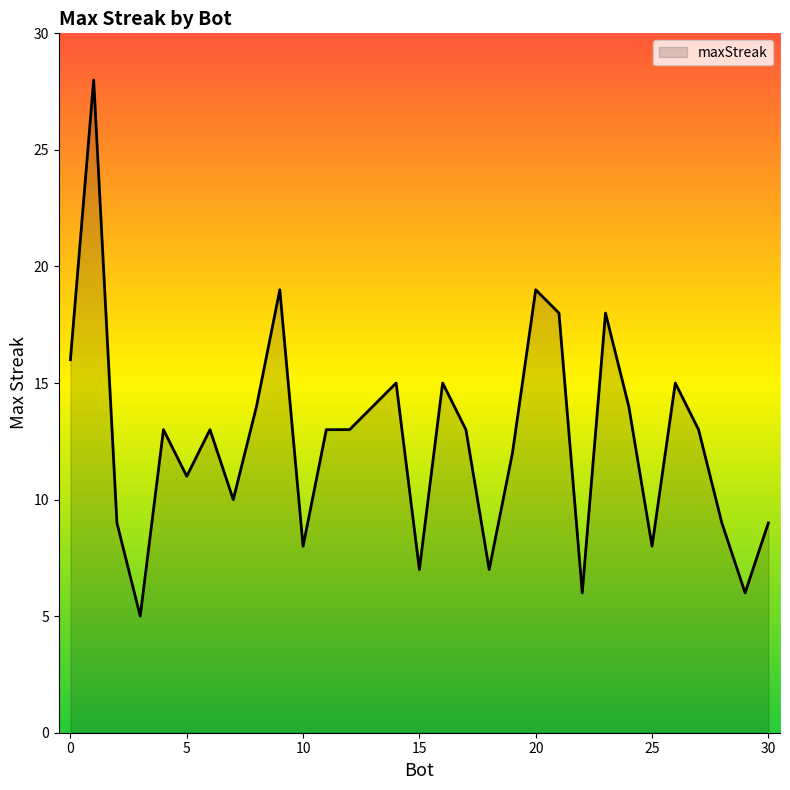

Does the chart have visible grid lines?

No